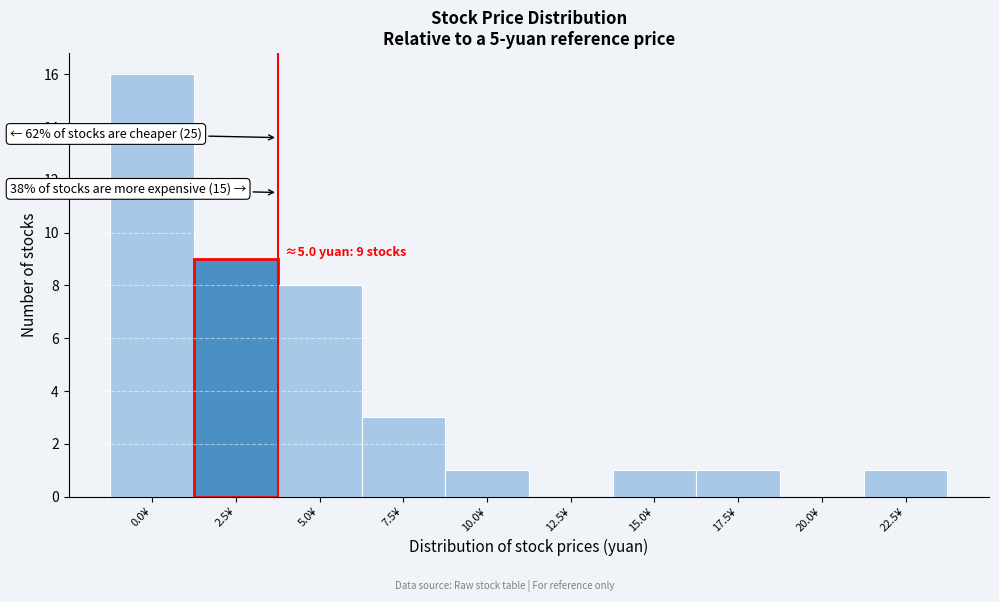

Reading right to left, transcribe all the data shown in this chart.

22.5¥=1	20.0¥=0	17.5¥=1	15.0¥=1	12.5¥=0	10.0¥=1	7.5¥=3	5.0¥=8	2.5¥=9	0.0¥=16